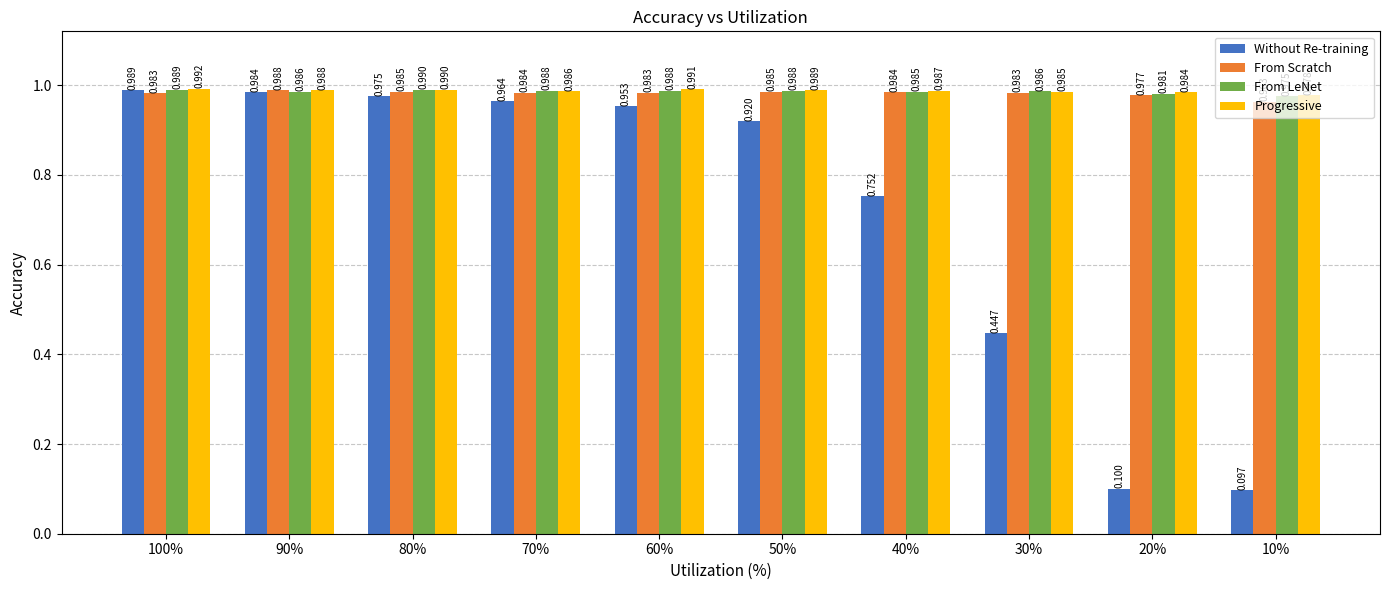

At 10%, list the series in order from smallest to largest.

Without Re-training, From Scratch, From LeNet, Progressive